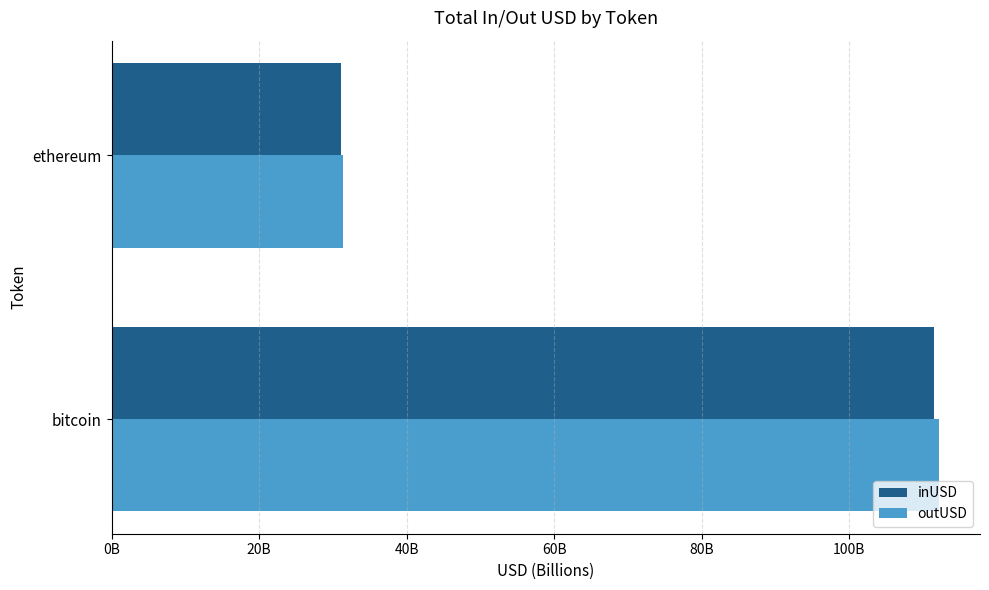

What is the average value of the outUSD series?

71726117245.9